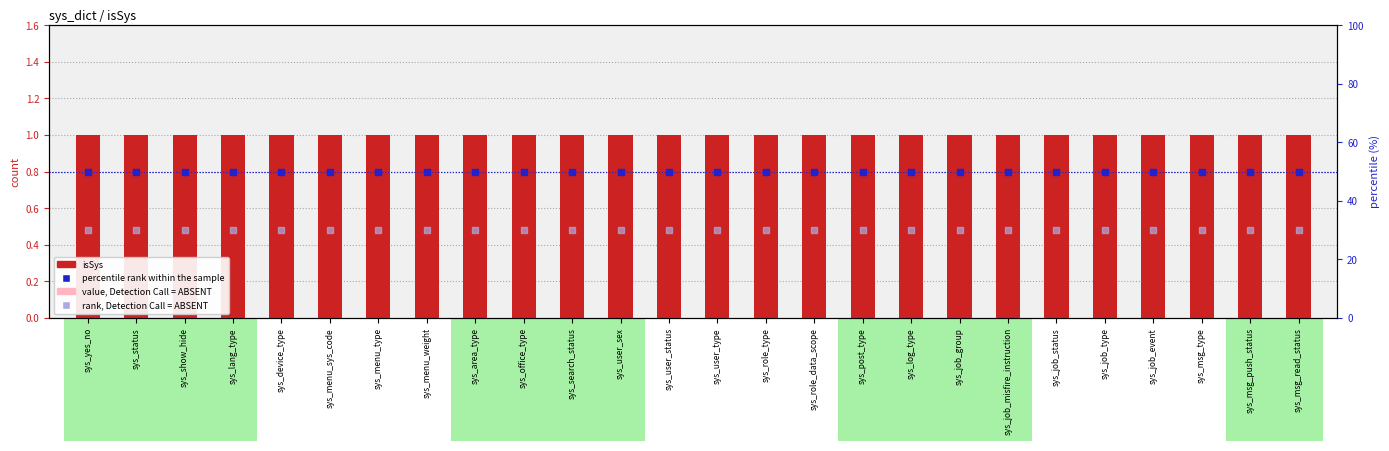

Which series reaches the minimum Y coordinate?

value, Detection Call = ABSENT